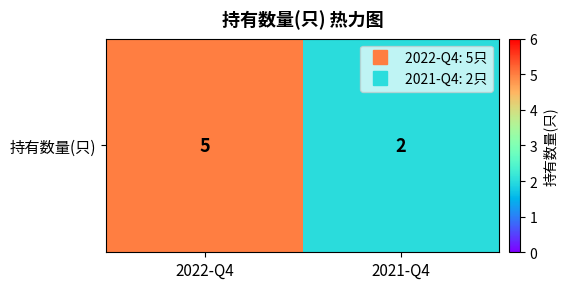

Rank the categories by value from highest to lowest.

2022-Q4, 2021-Q4